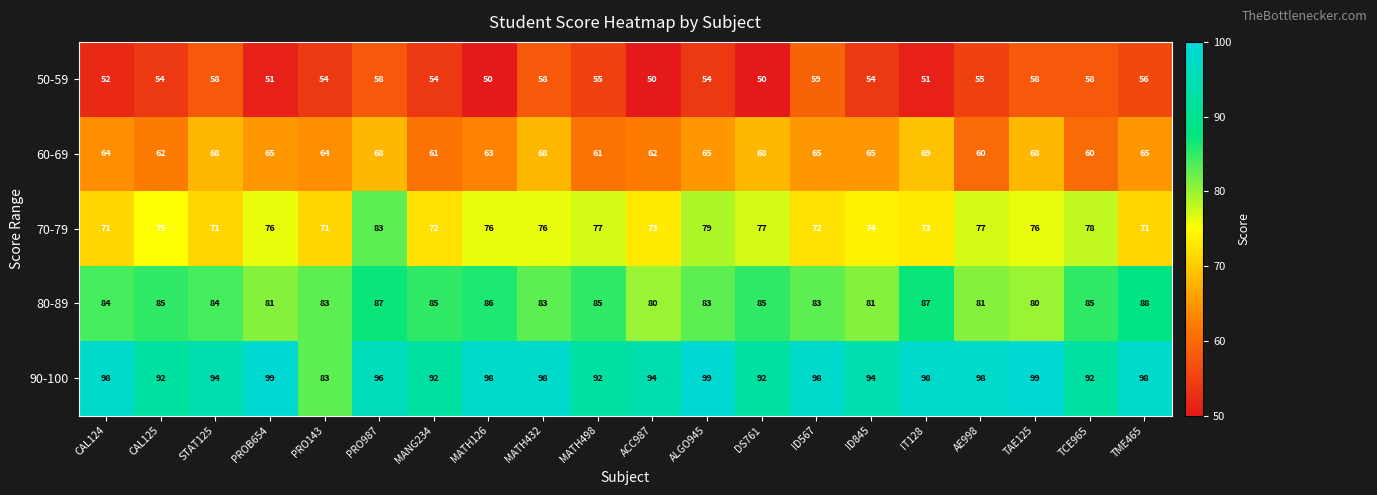

Read the 70-79 value at MATH126.

76